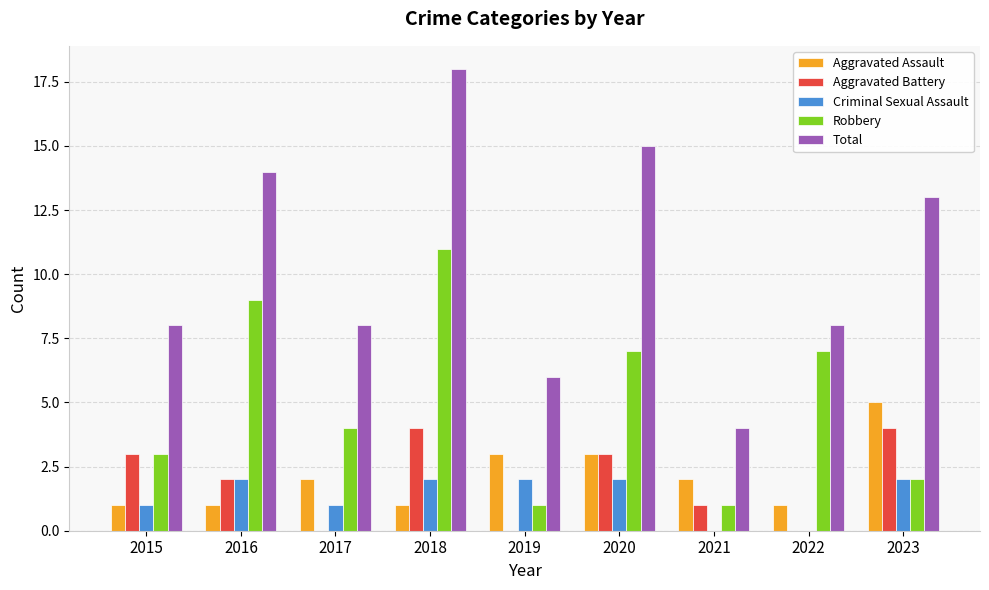

Reading left to right, list all the values displayed in this chart.

Aggravated Assault: 2015=1	2016=1	2017=2	2018=1	2019=3	2020=3	2021=2	2022=1	2023=5
Aggravated Battery: 2015=3	2016=2	2017=0	2018=4	2019=0	2020=3	2021=1	2022=0	2023=4
Criminal Sexual Assault: 2015=1	2016=2	2017=1	2018=2	2019=2	2020=2	2021=0	2022=0	2023=2
Robbery: 2015=3	2016=9	2017=4	2018=11	2019=1	2020=7	2021=1	2022=7	2023=2
Total: 2015=8	2016=14	2017=8	2018=18	2019=6	2020=15	2021=4	2022=8	2023=13